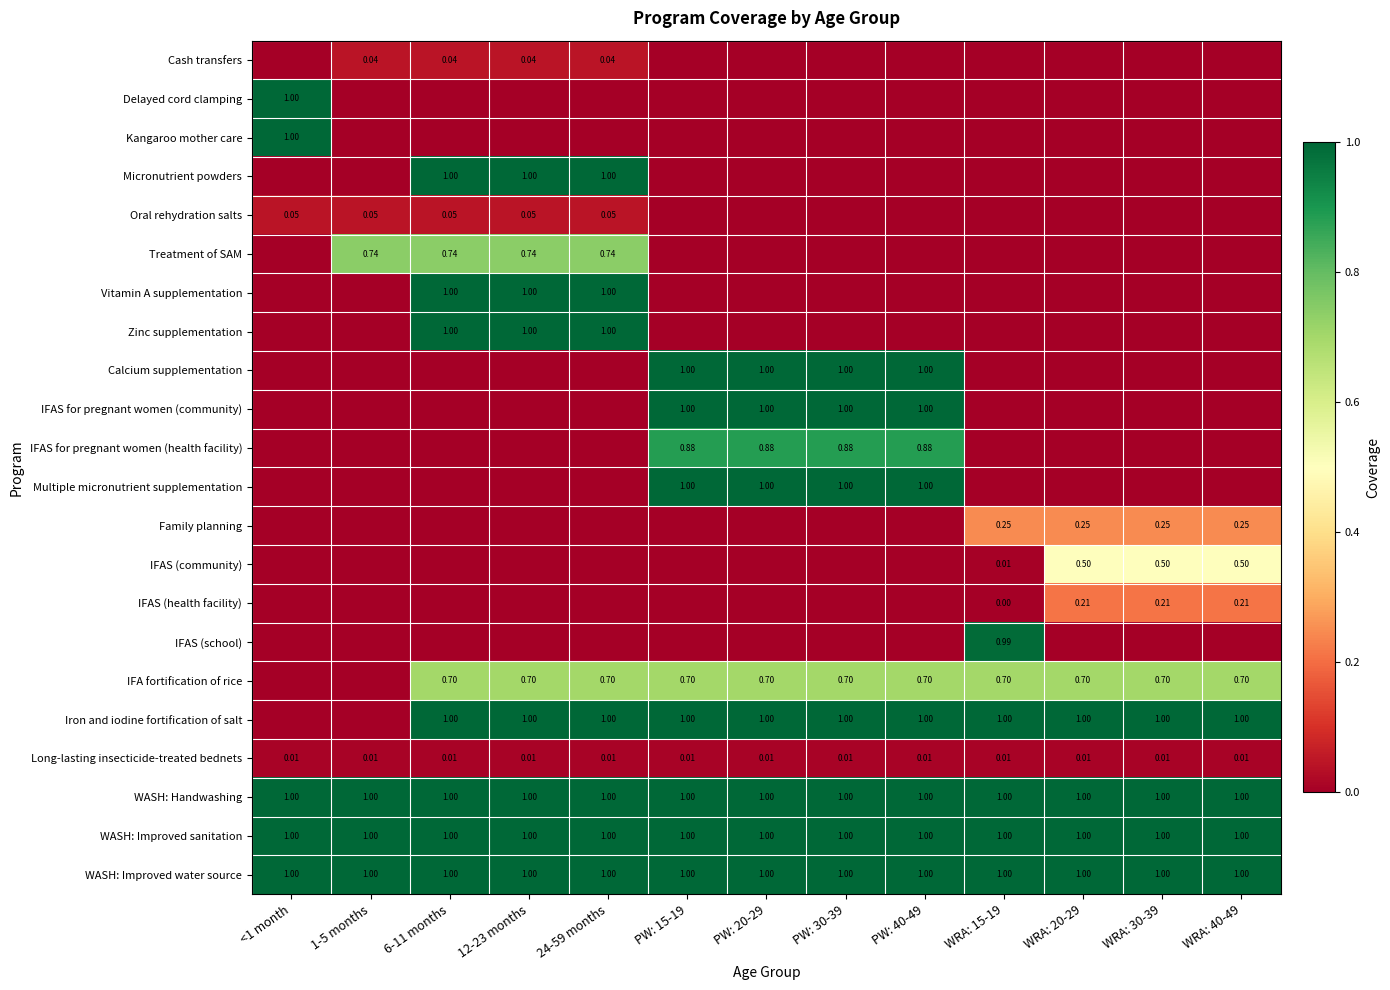

What is the difference between the highest and lowest values at WRA: 15-19?

1.0